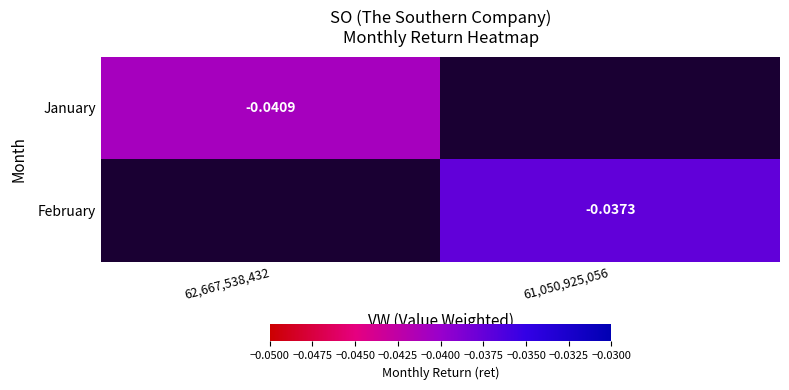

Is the value of January at 62,667,538,432 greater than the value of February at 61,050,925,056?

No